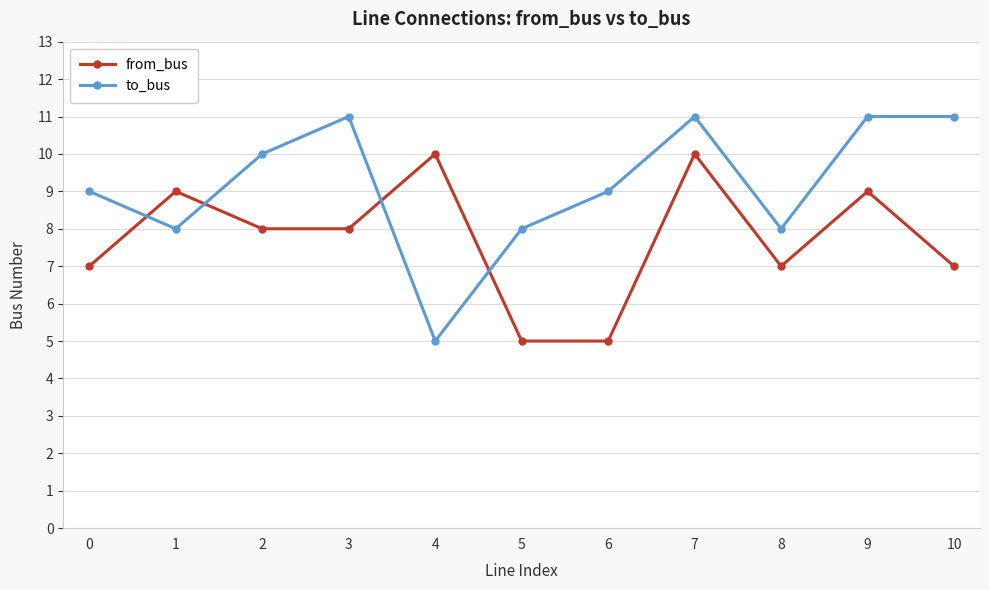

Rank the series at 8 from lowest to highest value.

from_bus, to_bus